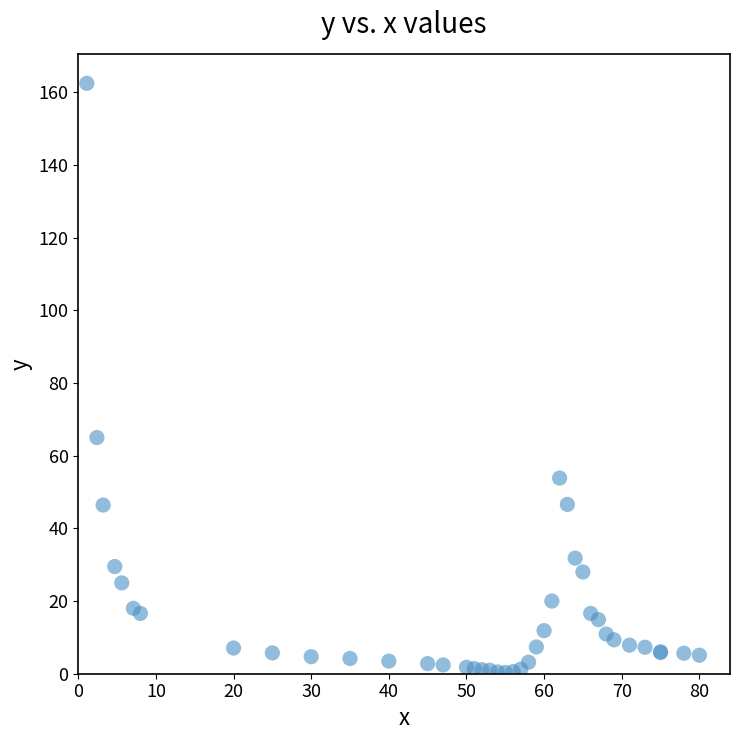

What Y value in the scatter plot is closest to 81?

65.0